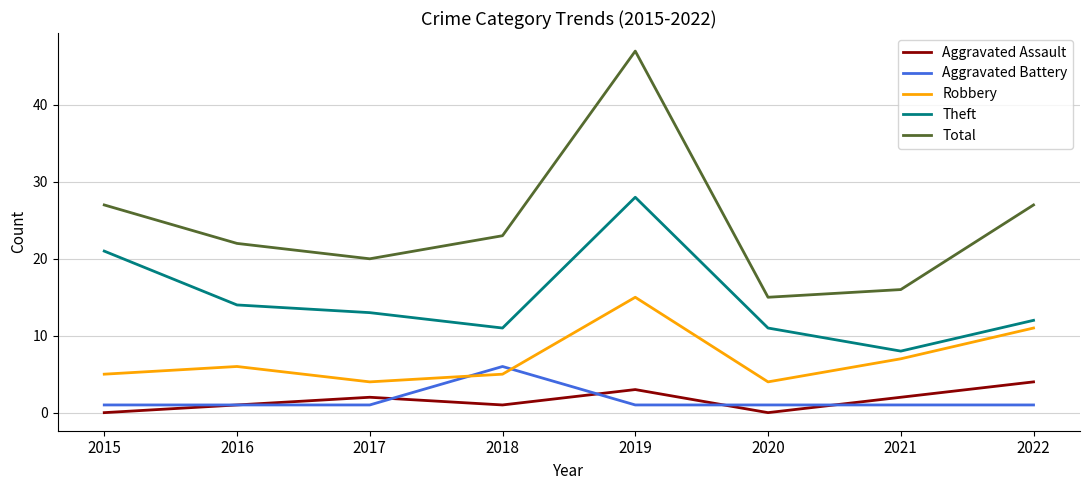

What is the maximum value shown in the chart?

47